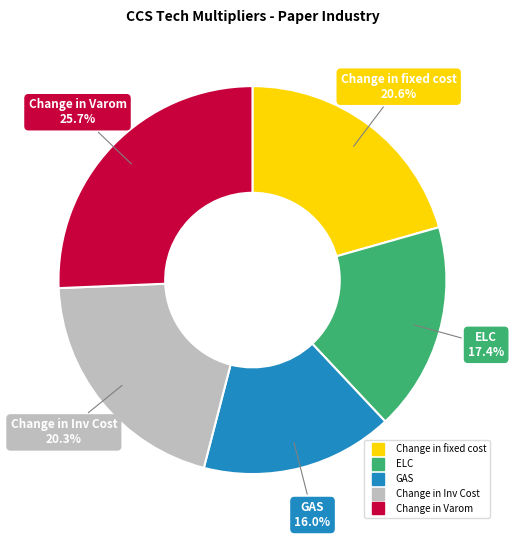

What is the smallest slice in the pie chart?

GAS